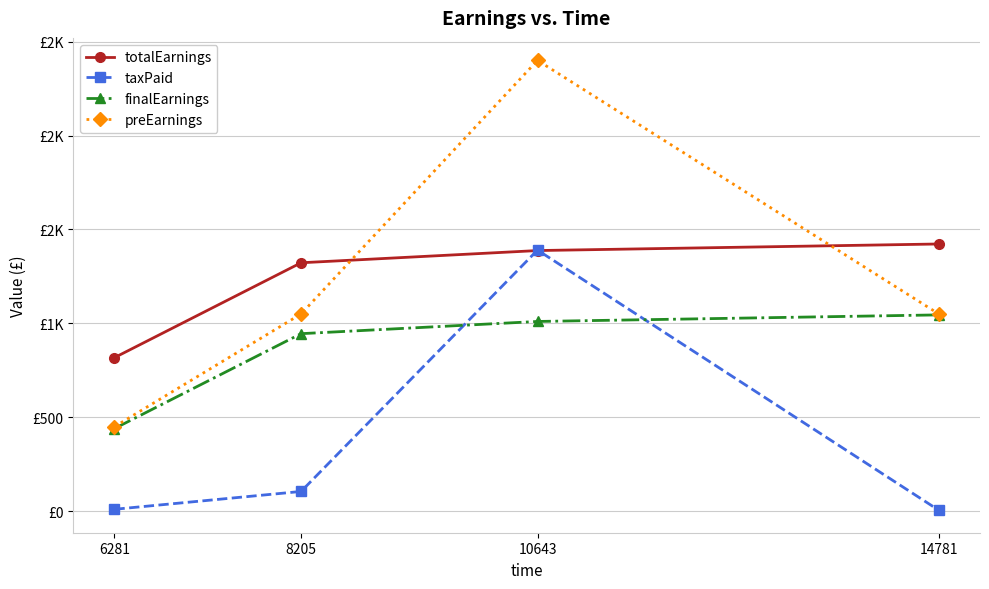

Does the chart have visible grid lines?

Yes